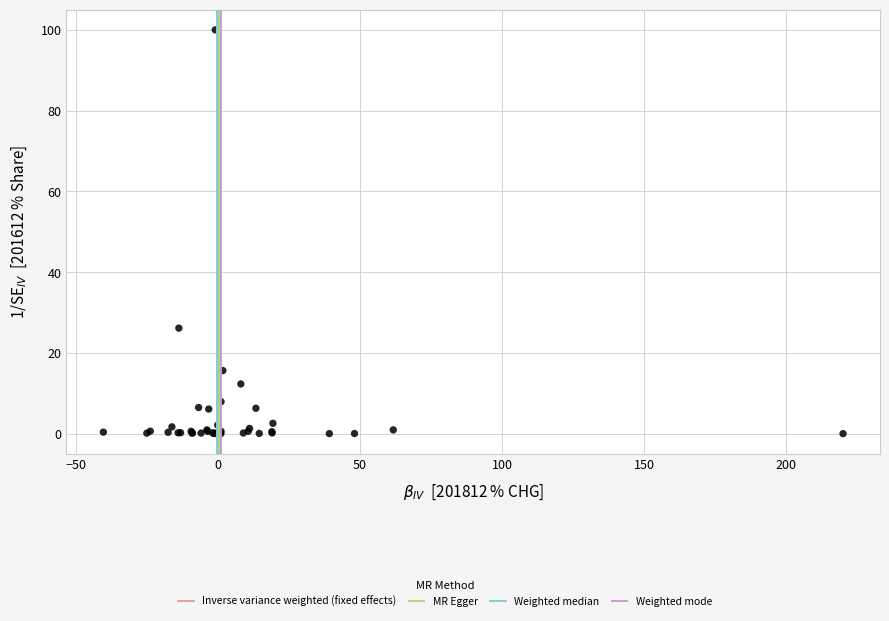

What Y value in the scatter plot is closest to 50?

26.2